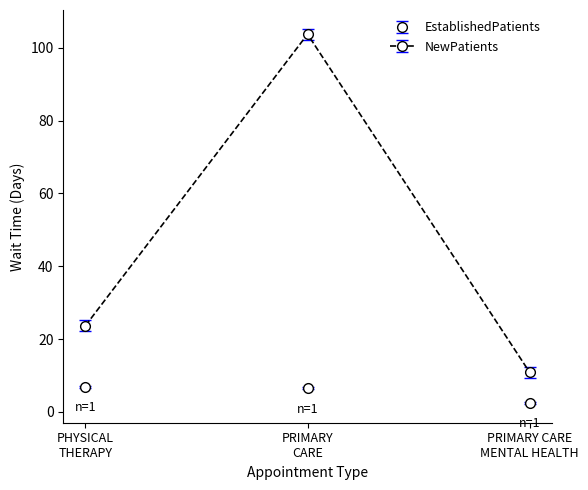

What is the lowest value of the NewPatients series?

10.9